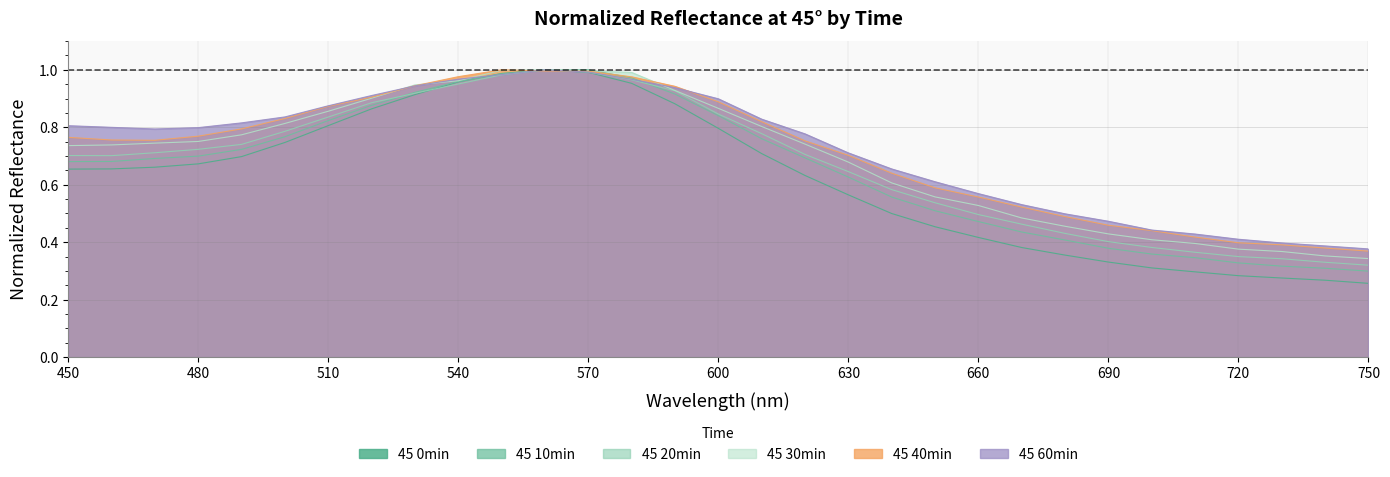

Is it true that 45 0min_normalized equals 0.8 at 510?

True